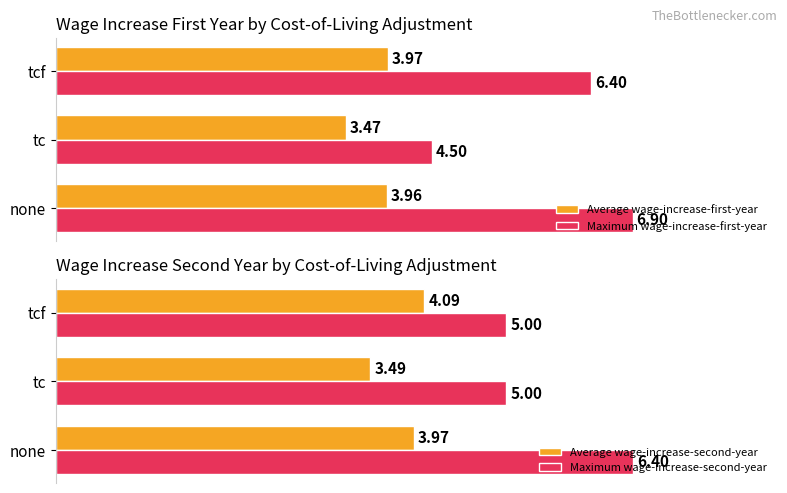

What is the value of the Average wage-increase-first-year bar at the 3rd from the left?

4.0